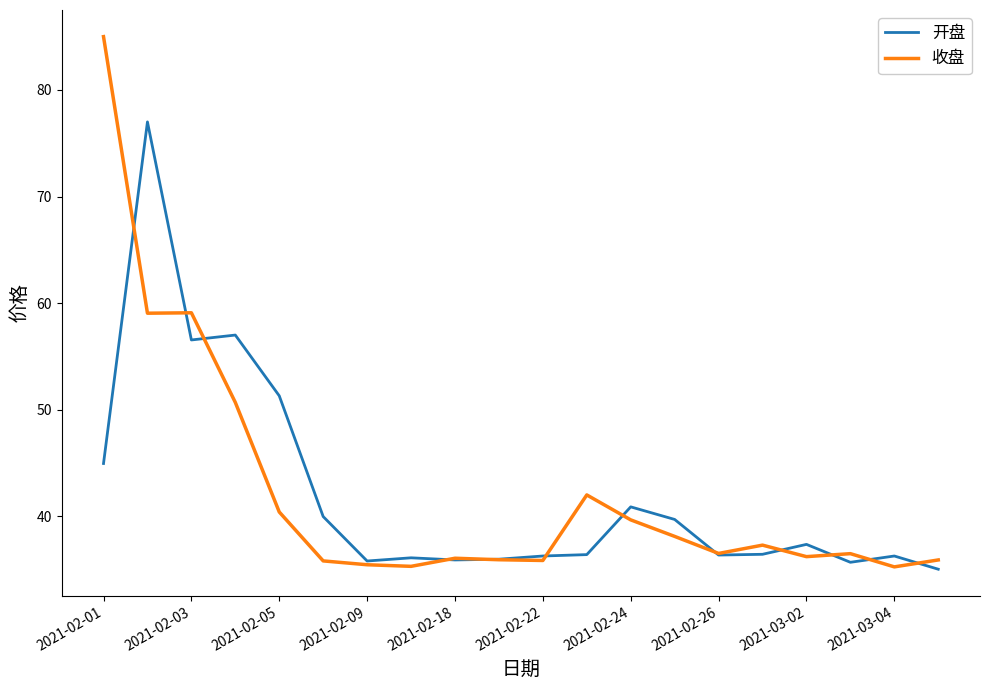

Rank the series by their maximum value, from lowest to highest.

开盘, 收盘